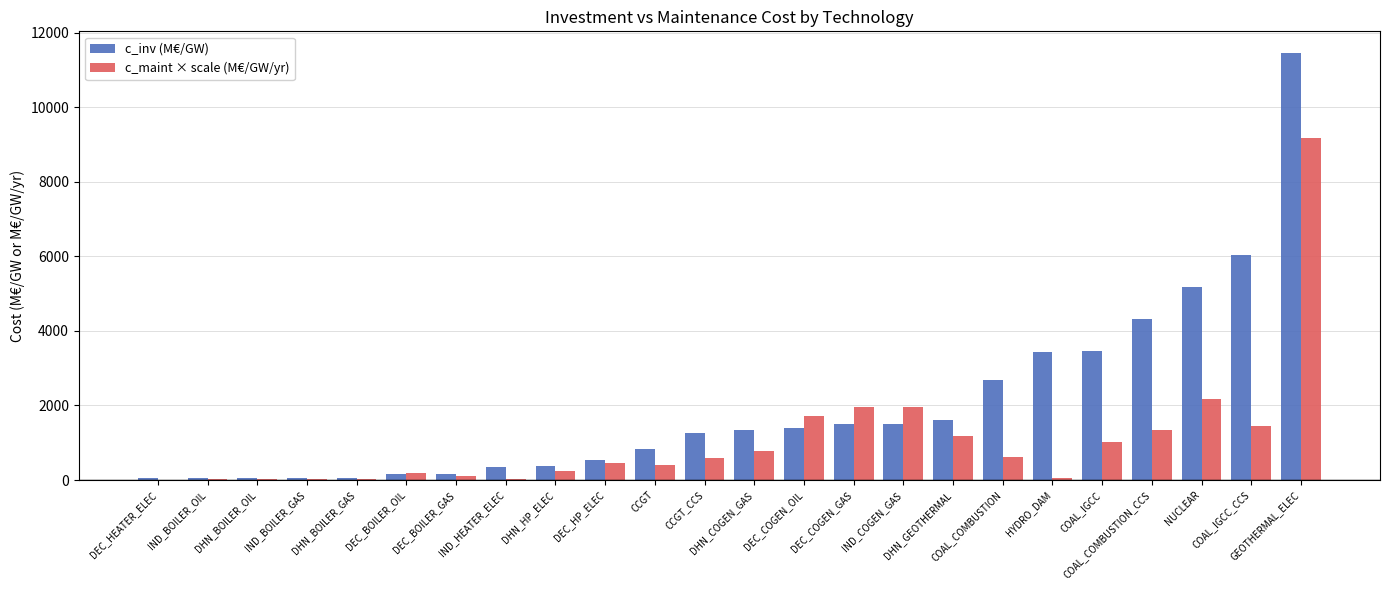

What is the maximum value shown in the chart?

11464.0